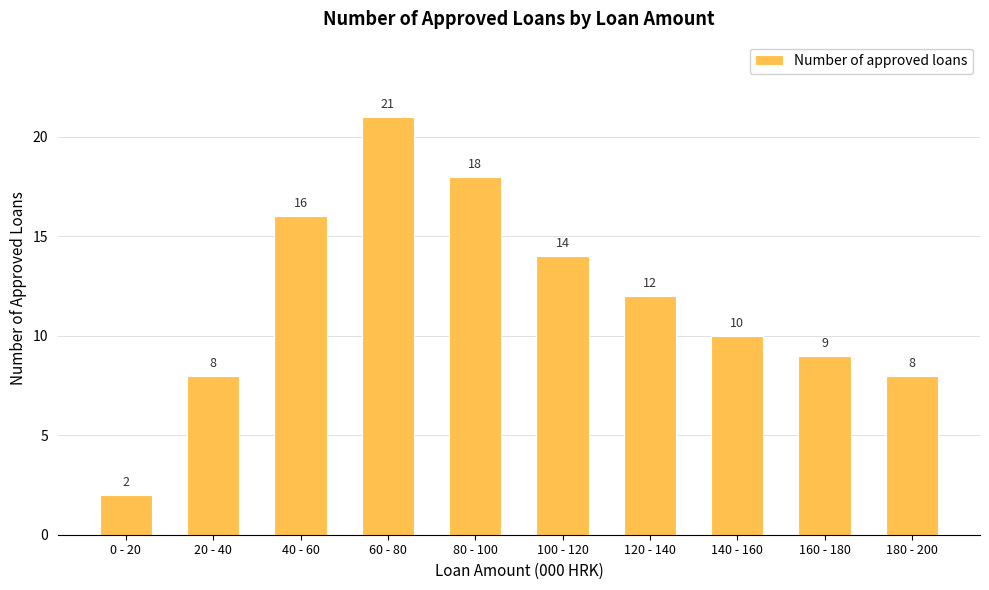

Between 140 - 160 and 100 - 120, which is larger?

100 - 120